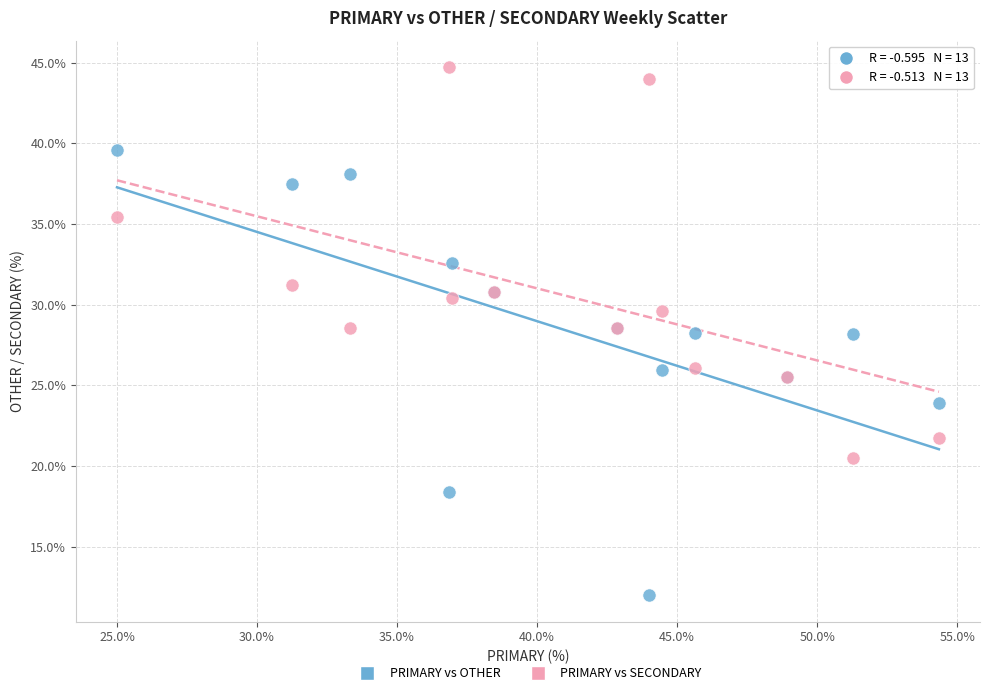

Which series reaches the maximum Y coordinate?

PRIMARY vs SECONDARY